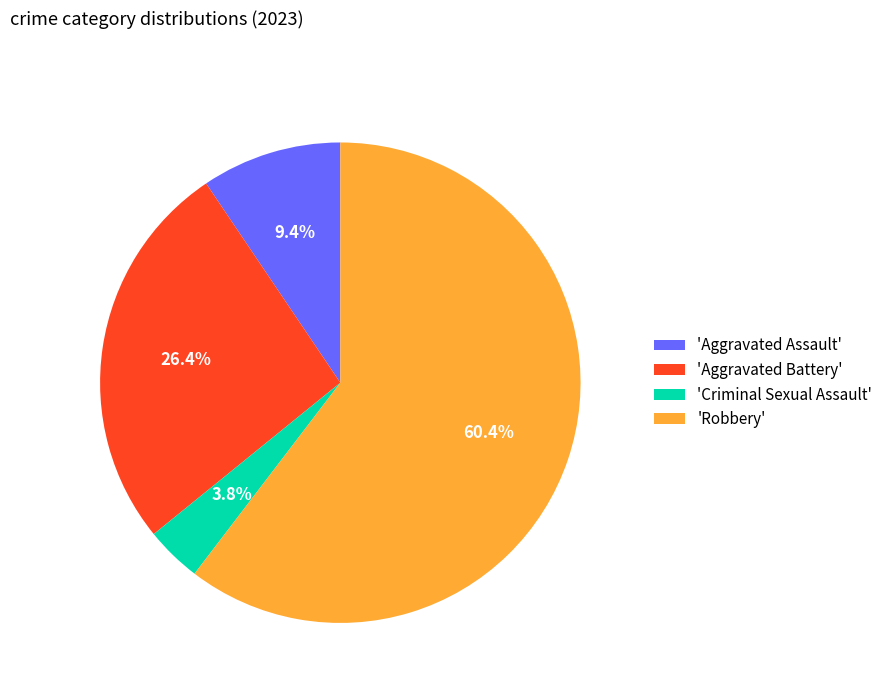

How many segments does this pie chart have?

4